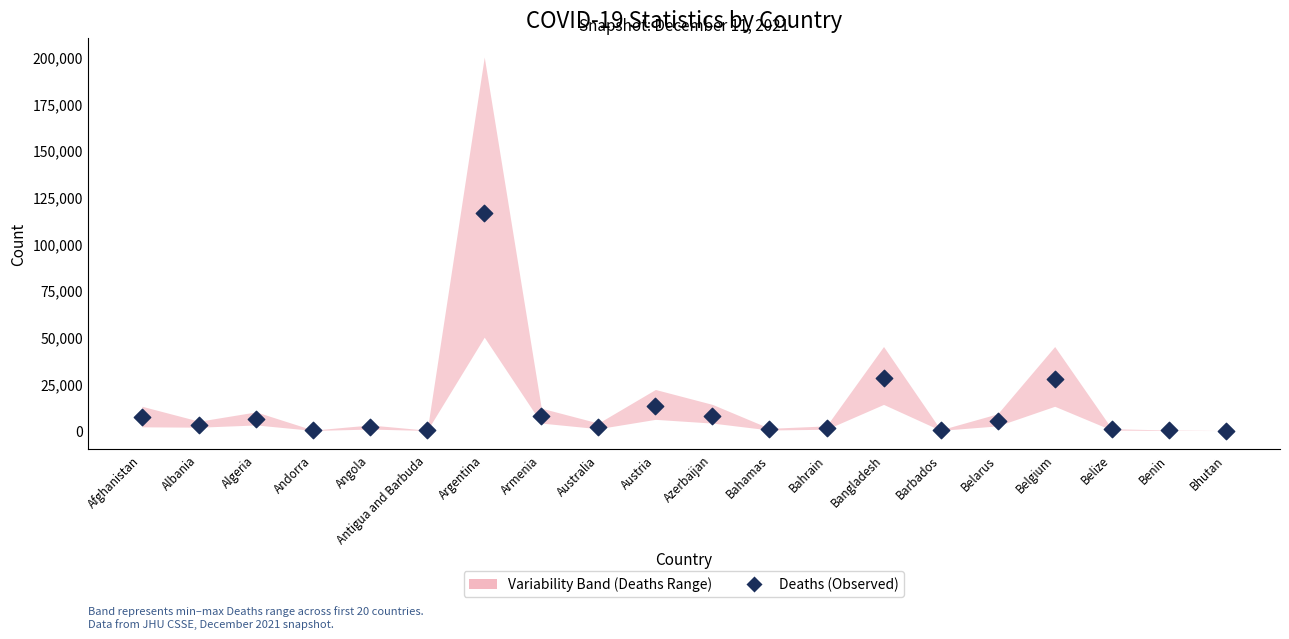

What is the range of Y values (max minus min)?

116716